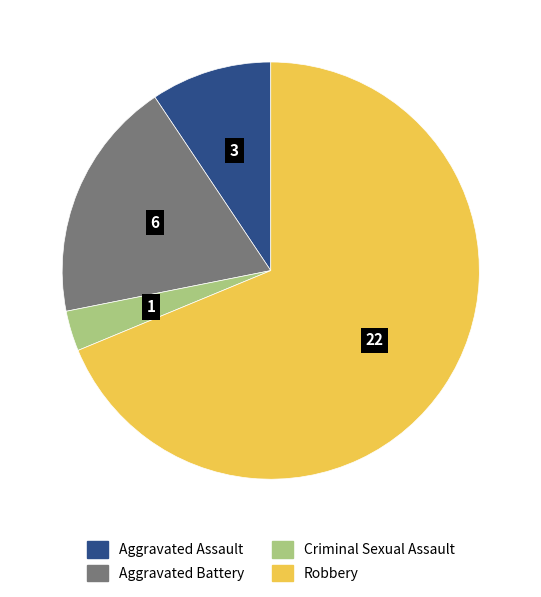

How many slices are in this pie chart?

4